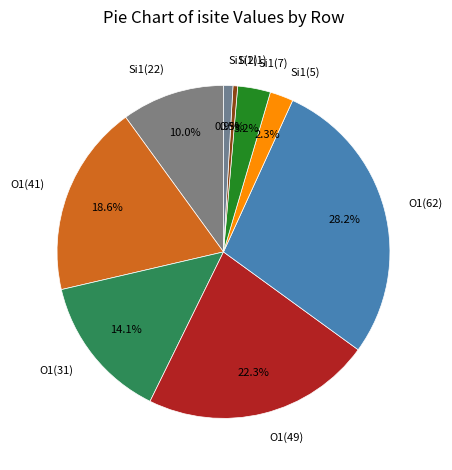

What percentage do Si1(22) and O1(31) together represent?

24.1%